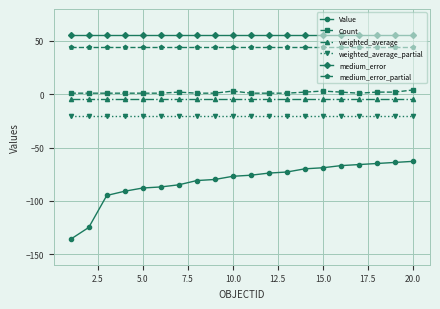

What is the value of the weighted_average point at the 3rd from the left?

-4.9